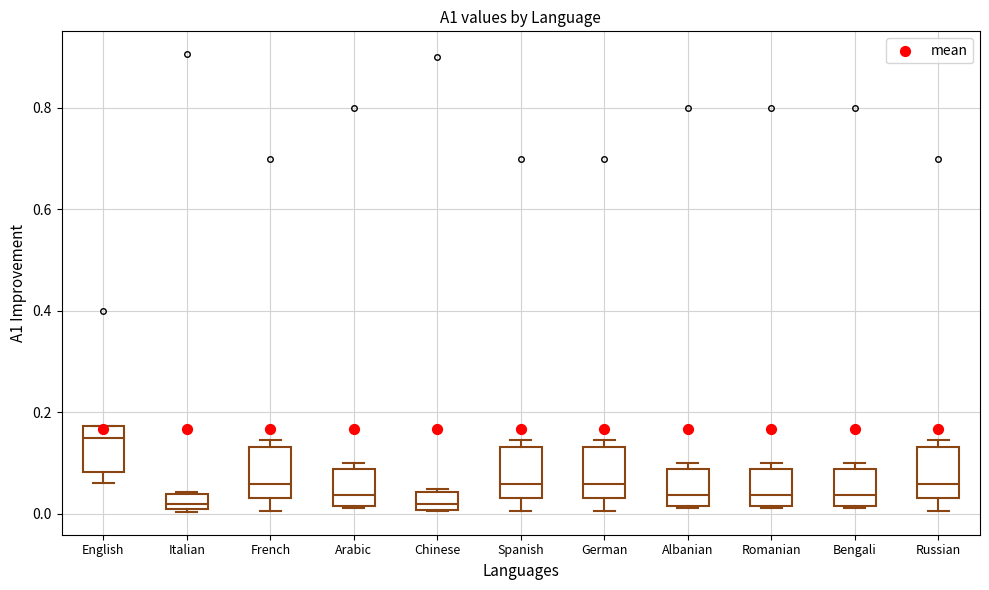

Where is the upper edge of the box for Italian on the y-axis? The values are not printed on the chart, so give them approximately, as read against the axis.

0.04